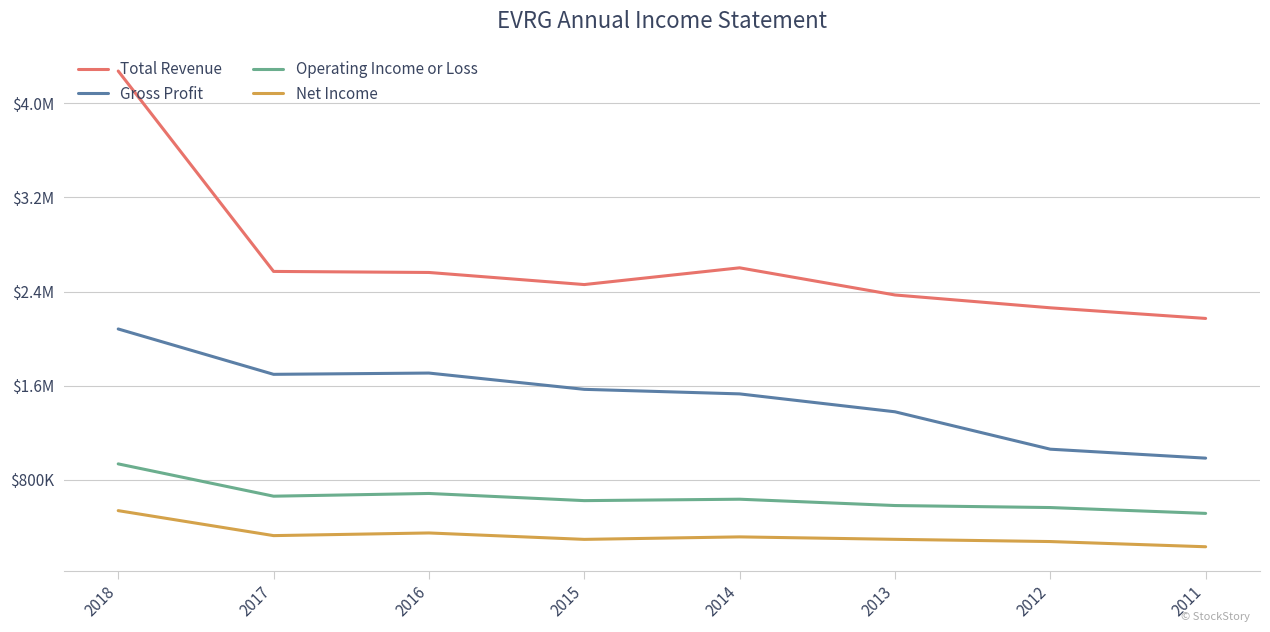

True or false: Net Income and Operating Income or Loss intersect in this chart.

False